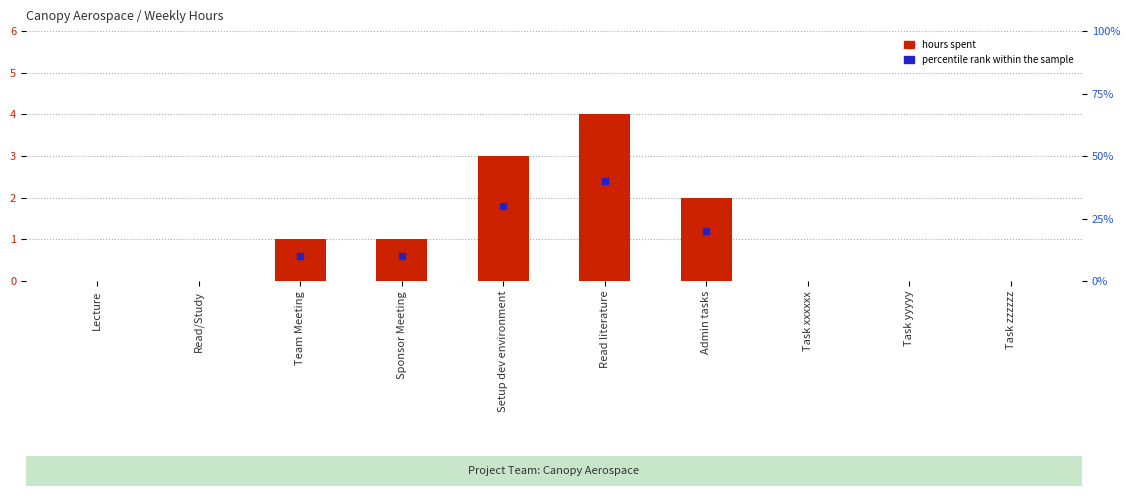

Reading left to right, transcribe all the data shown in this chart.

Lecture=0	Read/Study=0	Team Meeting=1	Sponsor Meeting=1	Setup dev environment=3	Read literature=4	Admin tasks=2	Task xxxxxx=0	Task yyyyy=0	Task zzzzzz=0